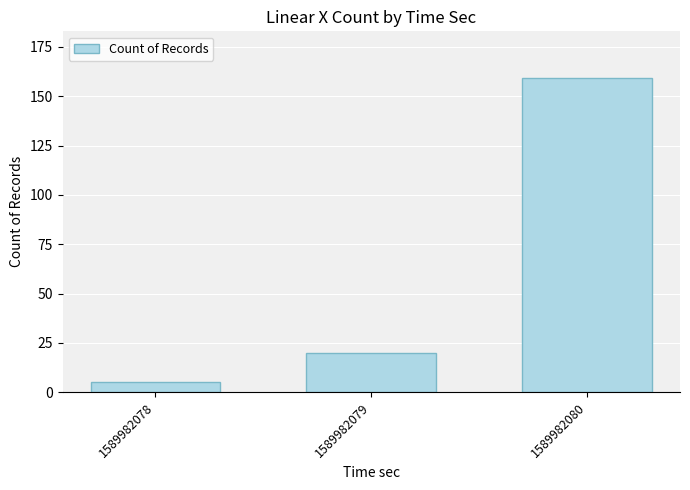

What is the change in value from 1589982078 to 1589982079?

+15